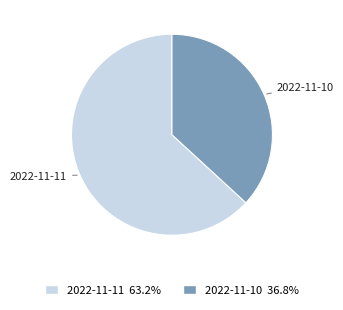

Do 2022-11-10 and 2022-11-11 together represent more than half of the pie?

Yes